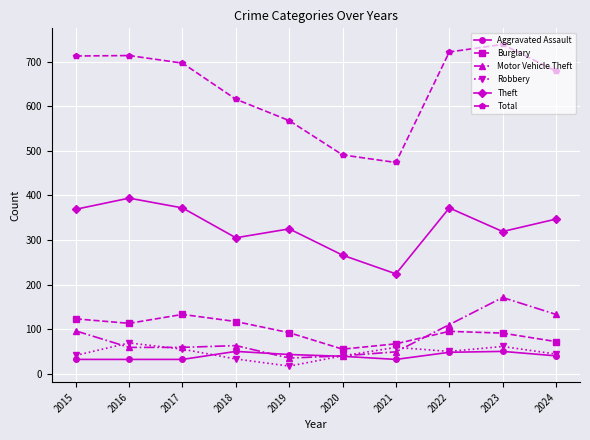

How many interior local peaks does the Burglary series have?

2